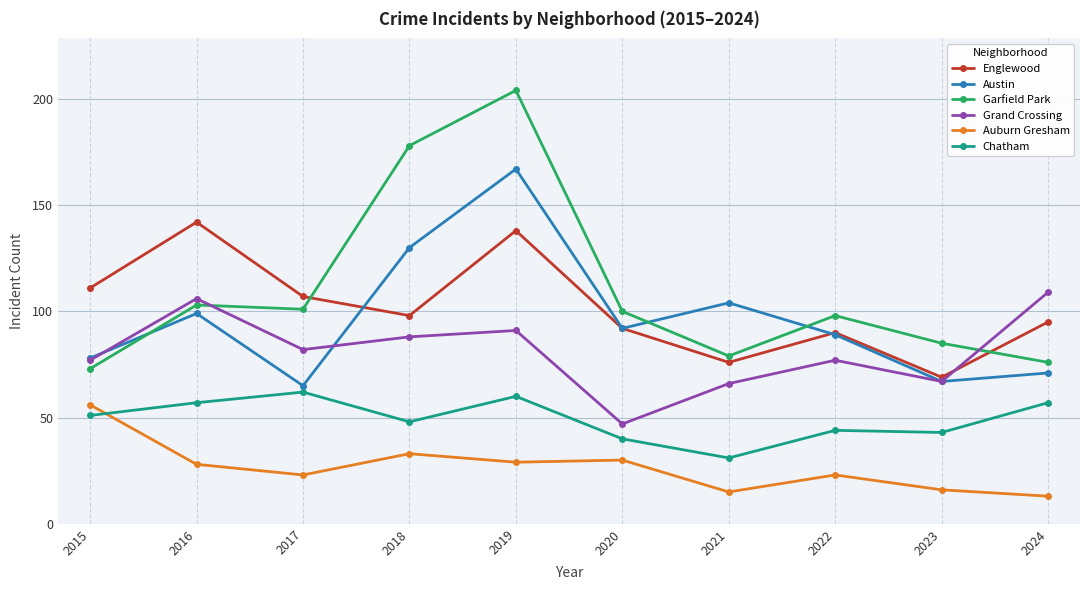

Which series ends up on top after the final intersection of Grand Crossing and Garfield Park?

Grand Crossing